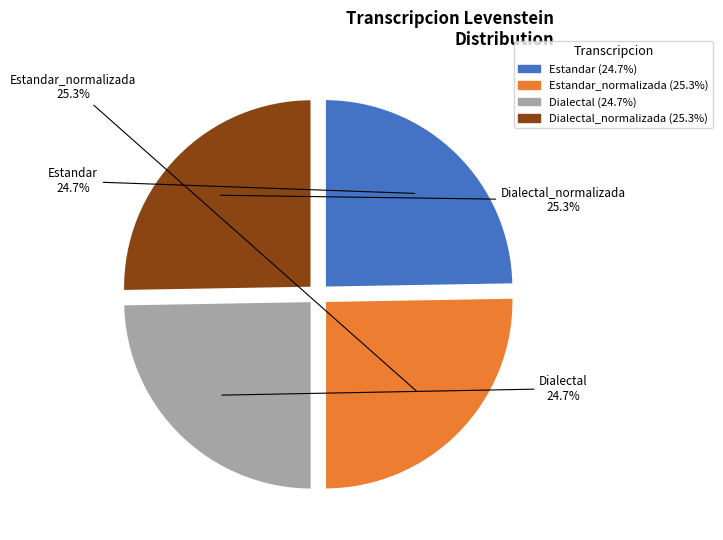

Is there a majority slice in this chart?

No